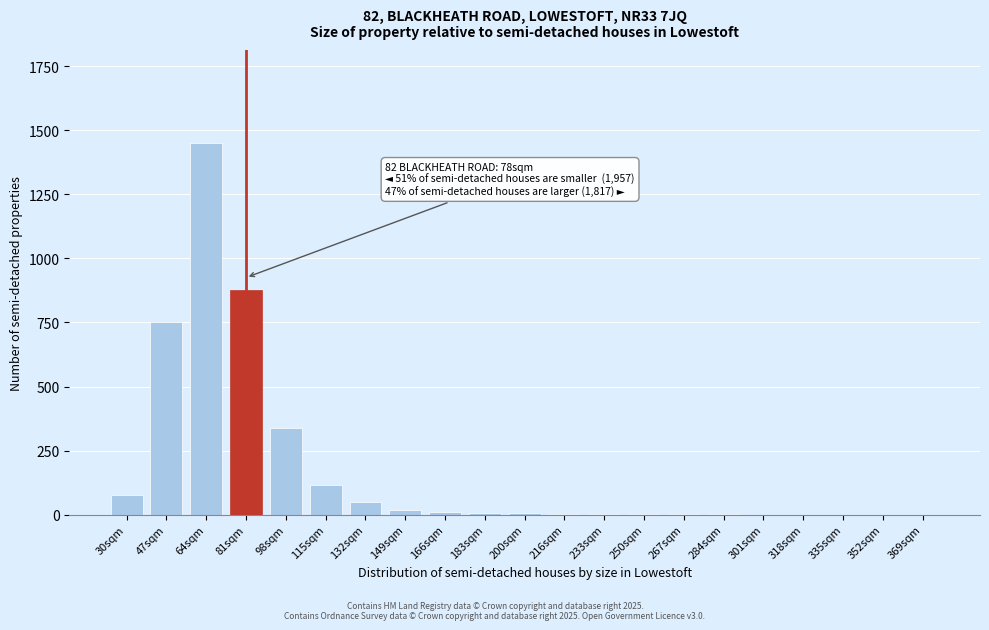

The value at 81sqm is 875. True or false?

True